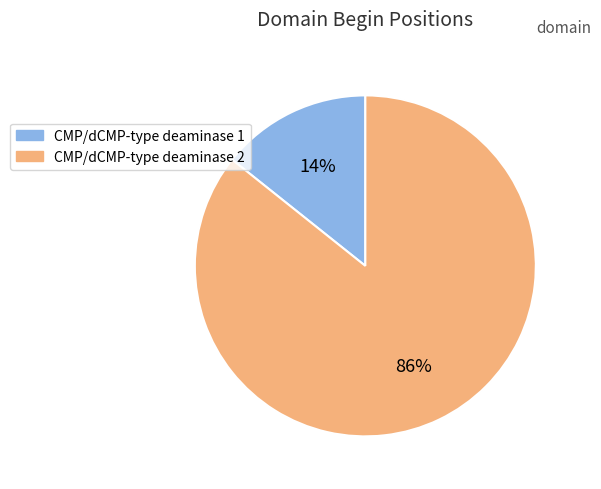

What percentage is the CMP/dCMP-type deaminase 2 slice, to the nearest percent?

86%